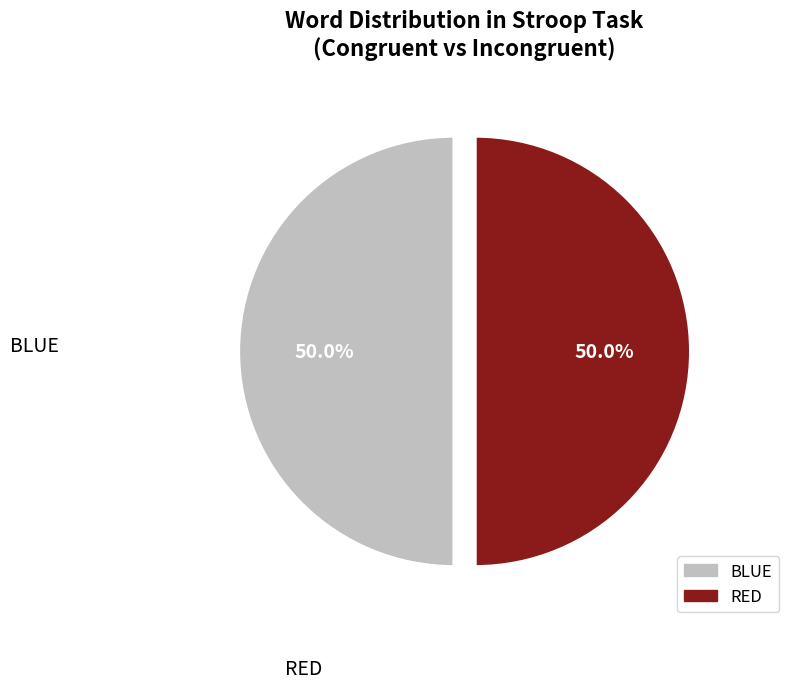

To the nearest percent, what is the difference between the largest and smallest slice percentages?

0%